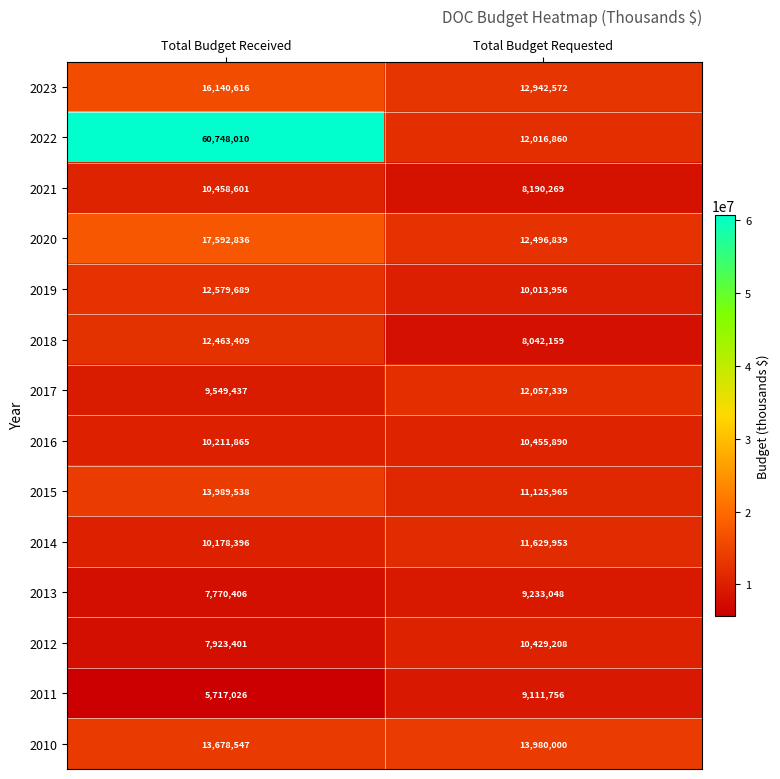

What is the sum of the 2023 values at Total Budget Requested and Total Budget Received?

29083188